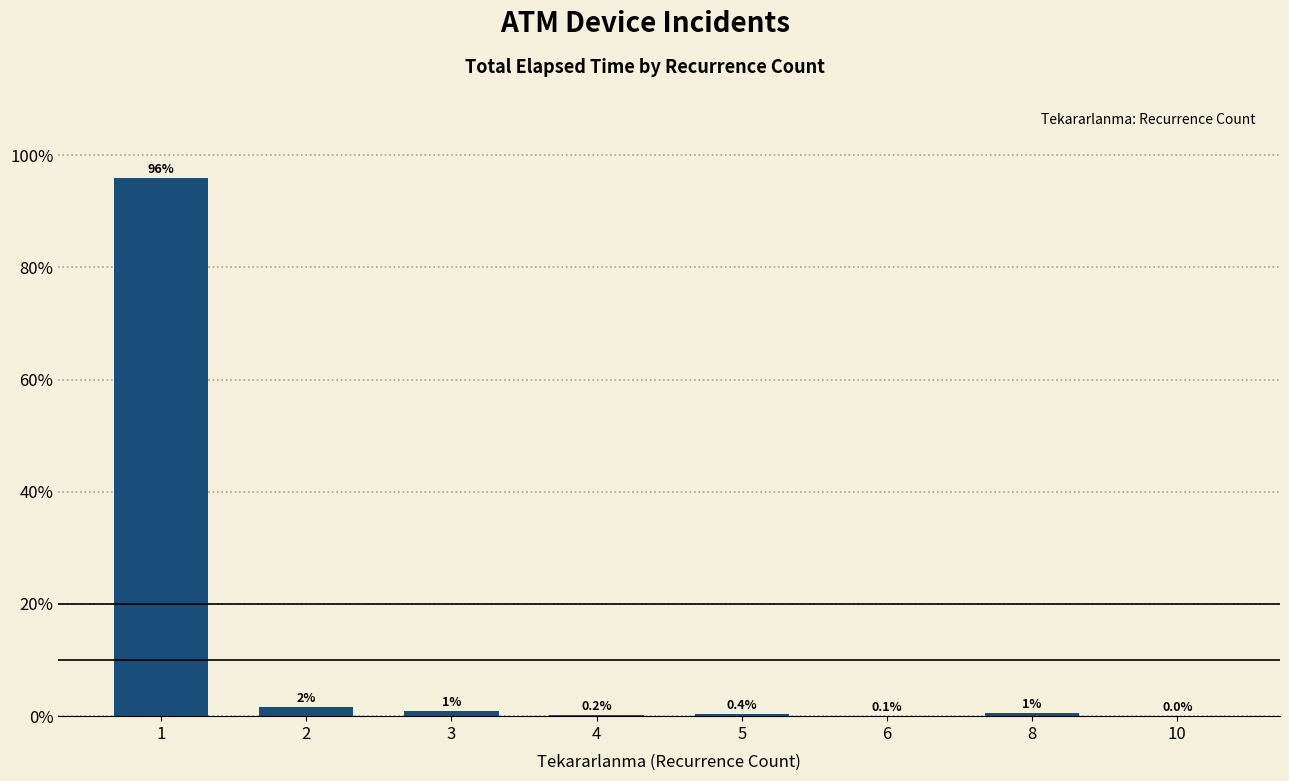

What is the maximum value shown in the chart?

96.0